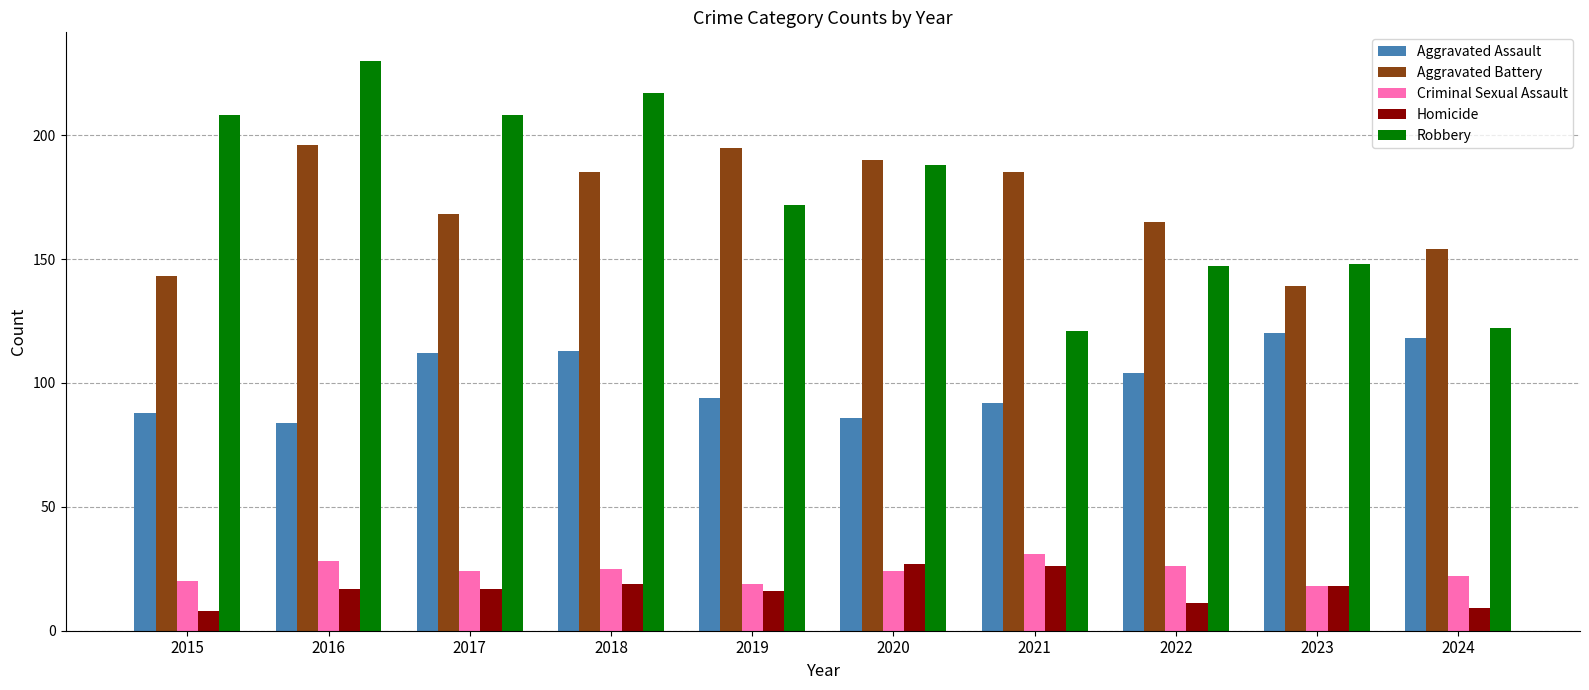

Which series has the largest range (max minus min)?

Robbery